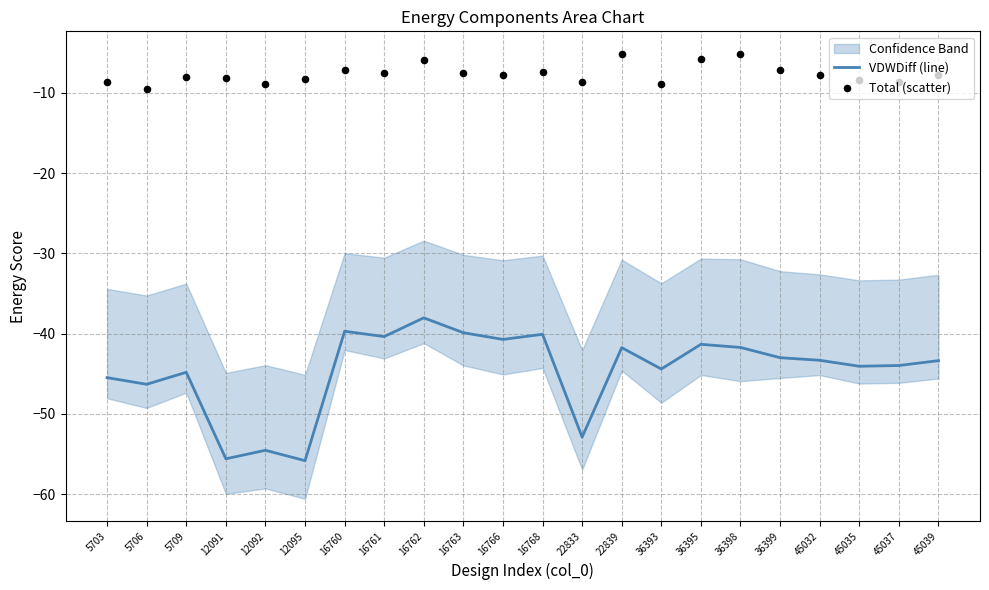

At which category is the sum across all series the highest?

16762